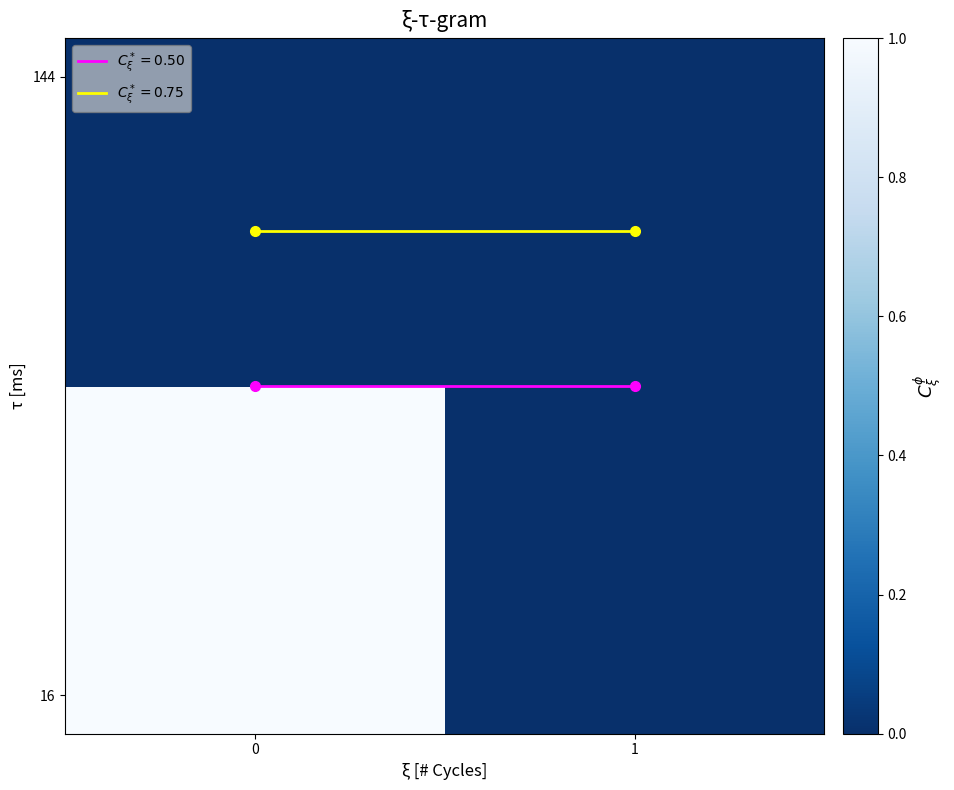

Rank the series at 1 from lowest to highest value.

row_1, row_0